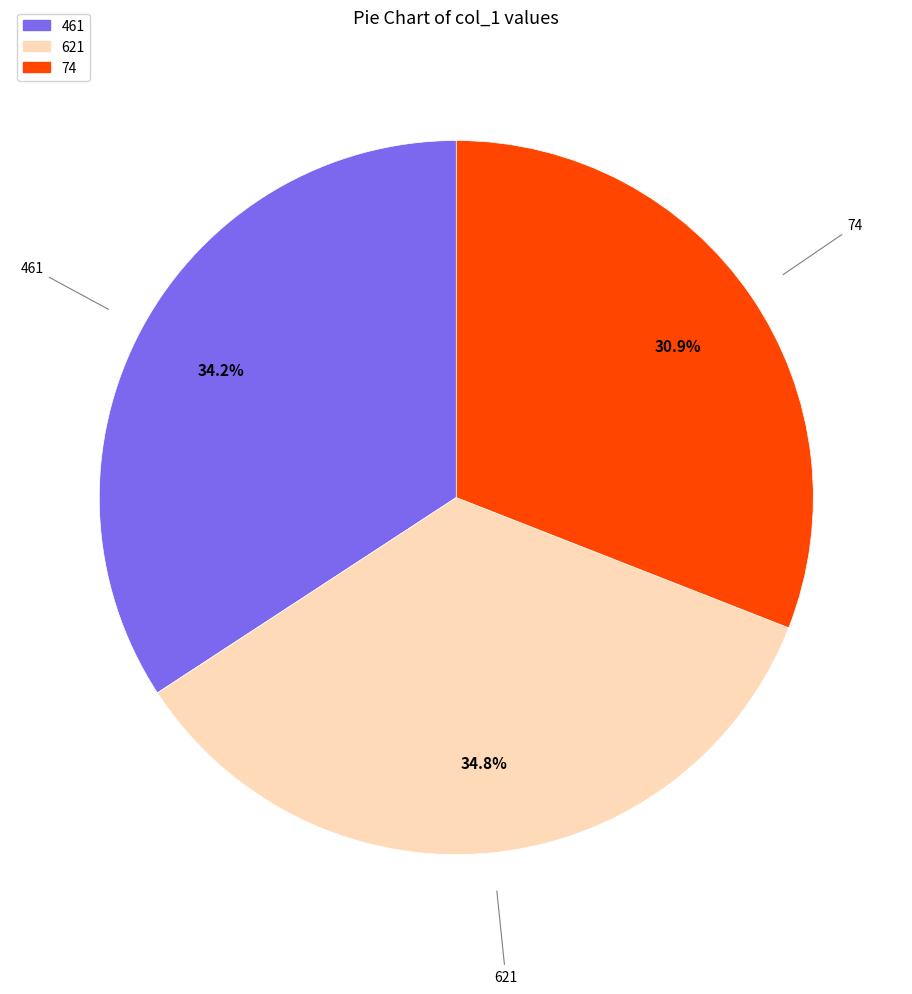

What is the total percentage of 74 and 461?

65.2%